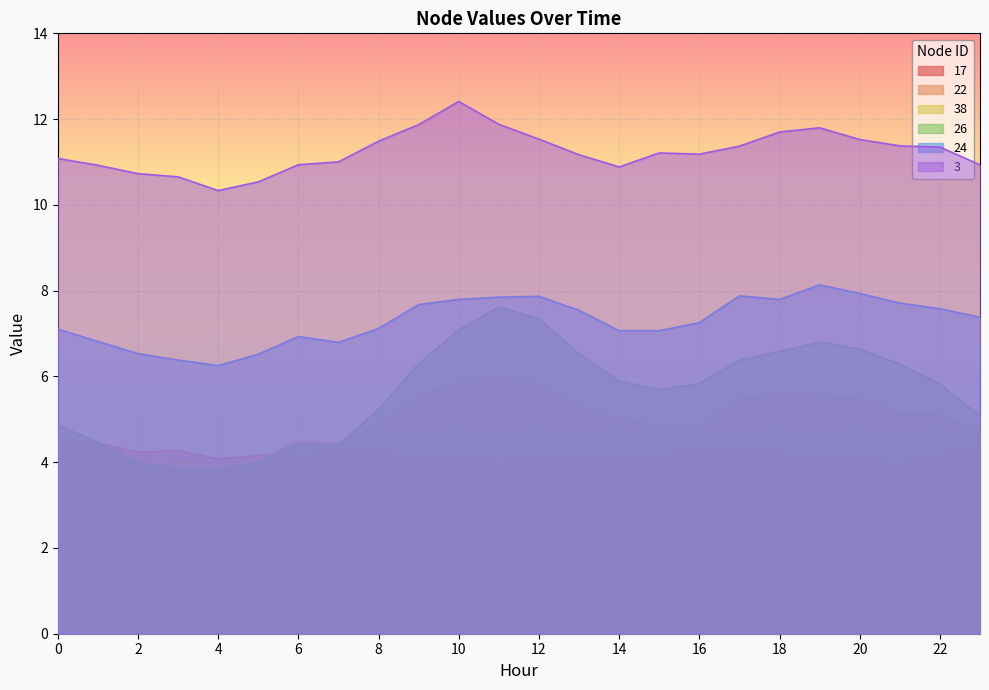

Between 0 and 5, which series saw the biggest shift?

26